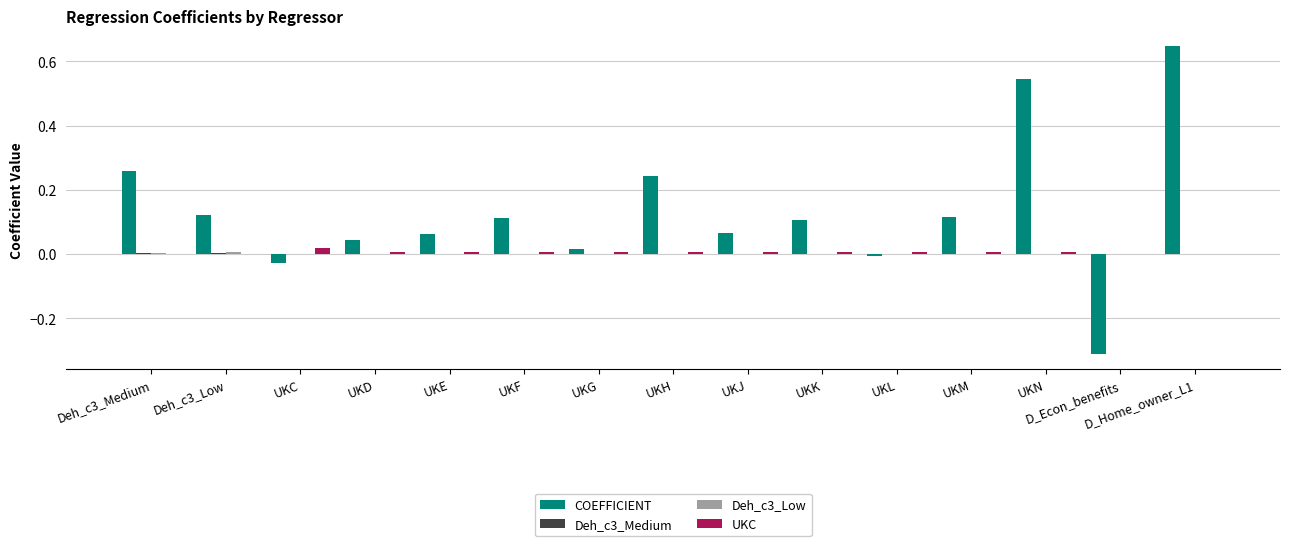

The value of UKC at UKJ is 0.0. True or false?

True